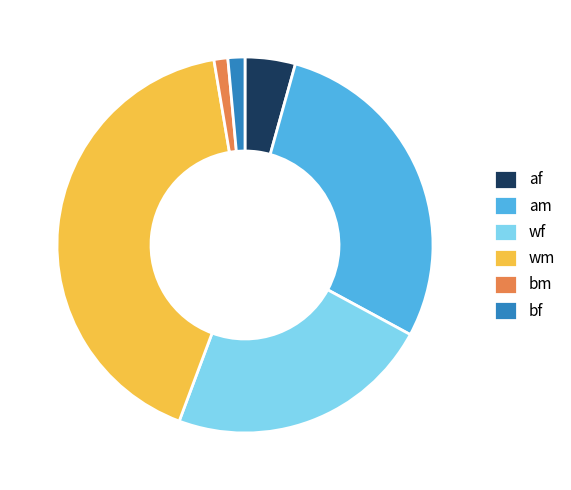

Does any single category account for the majority?

No